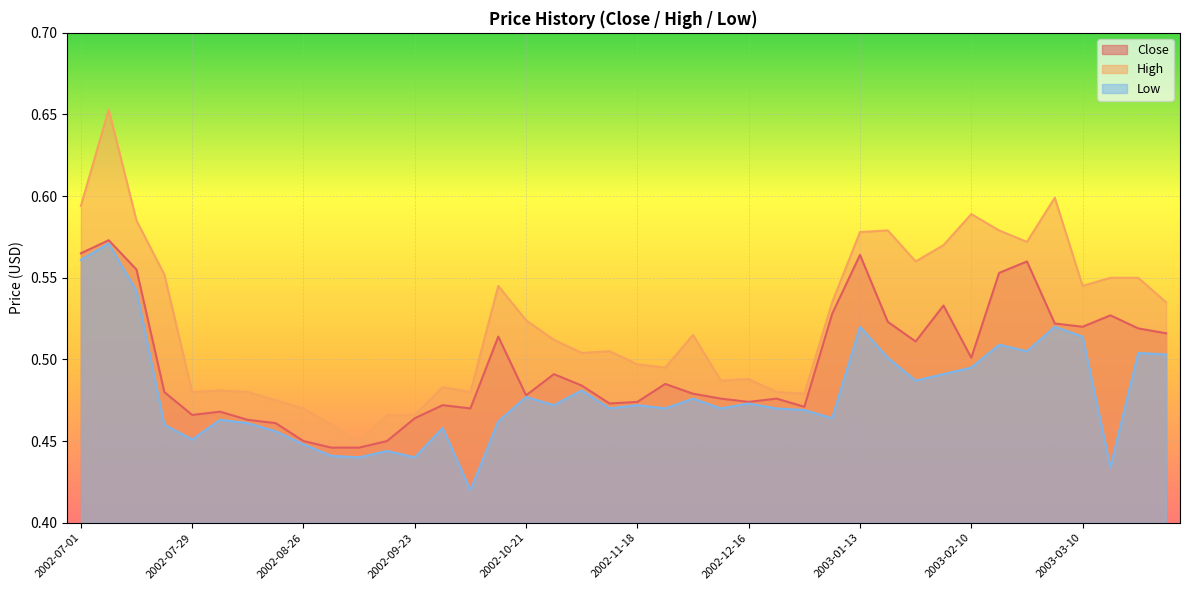

True or false: Close and High intersect in this chart.

False